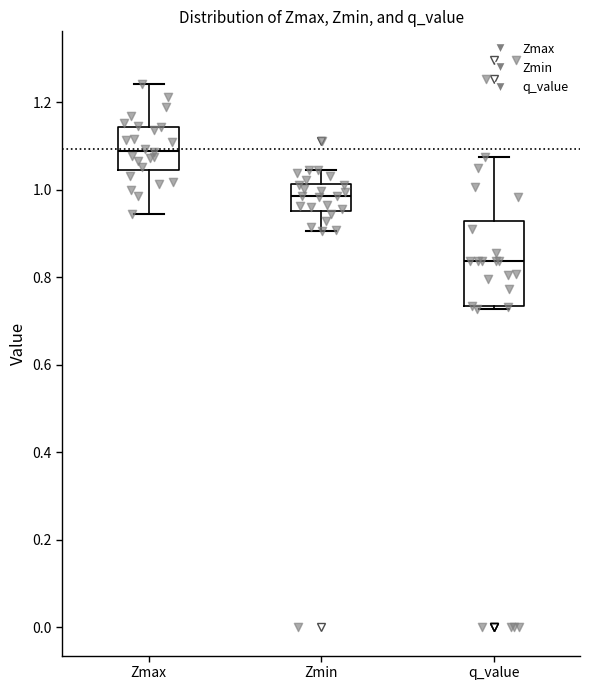

Where does the median line of the box for Zmax sit on the y-axis? The values are not printed on the chart, so give them approximately, as read against the axis.

1.08